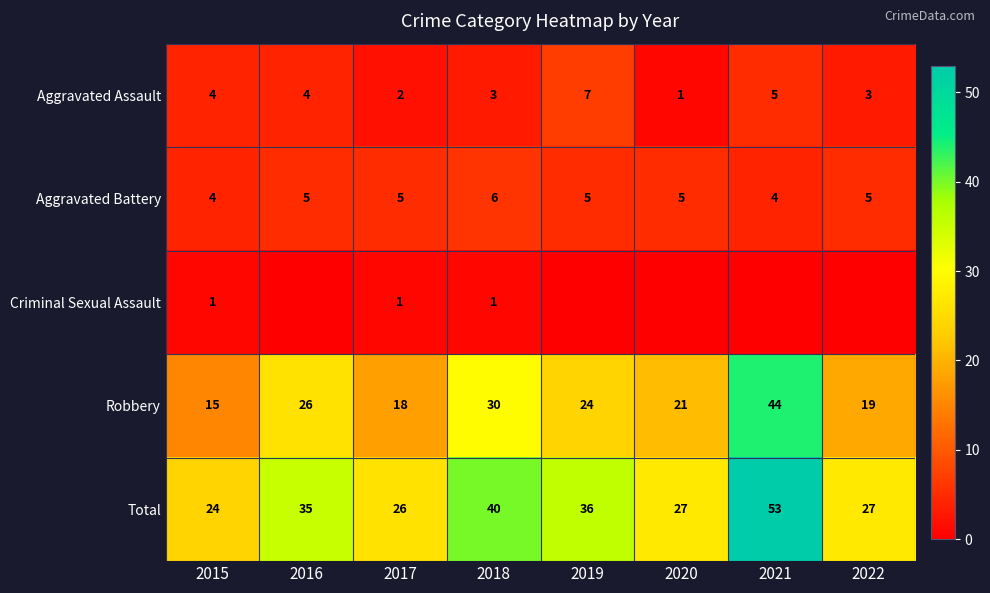

Is it true that Aggravated Assault equals 10 at 2019?

False